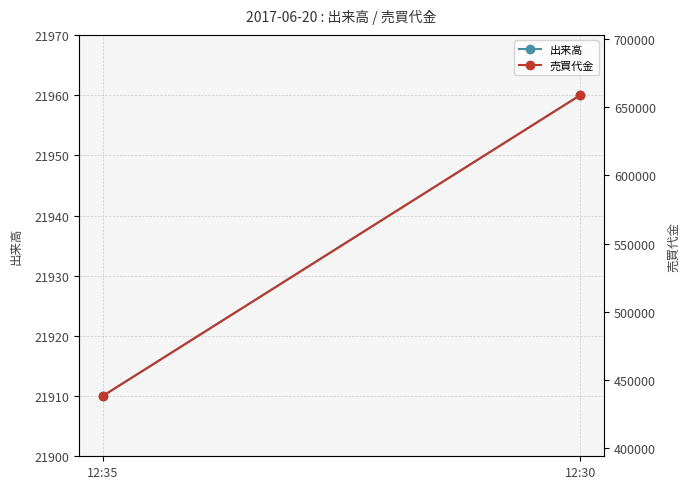

Which series has the largest total across all categories?

売買代金